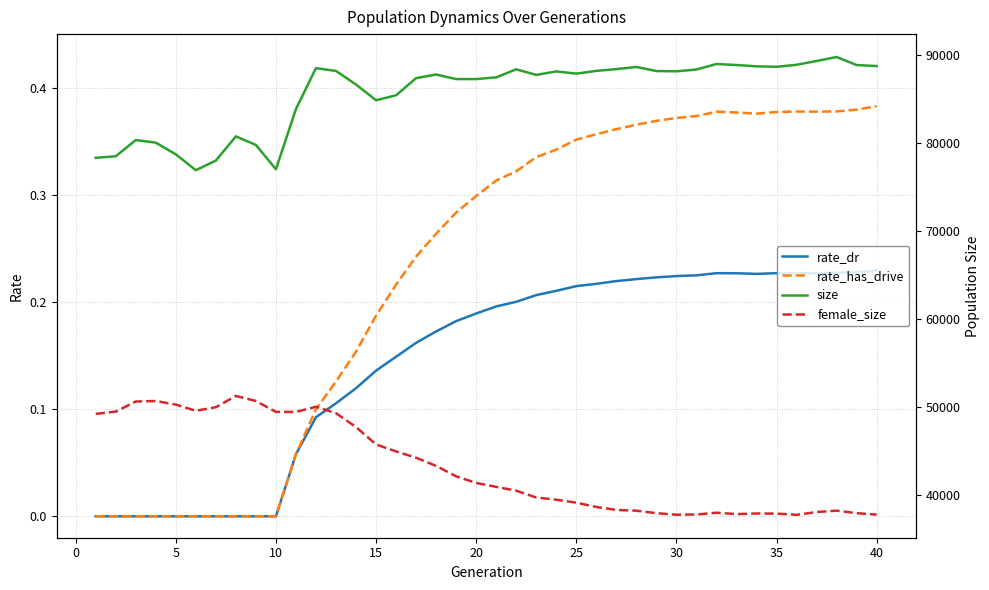

Which series has the largest total across all categories?

size